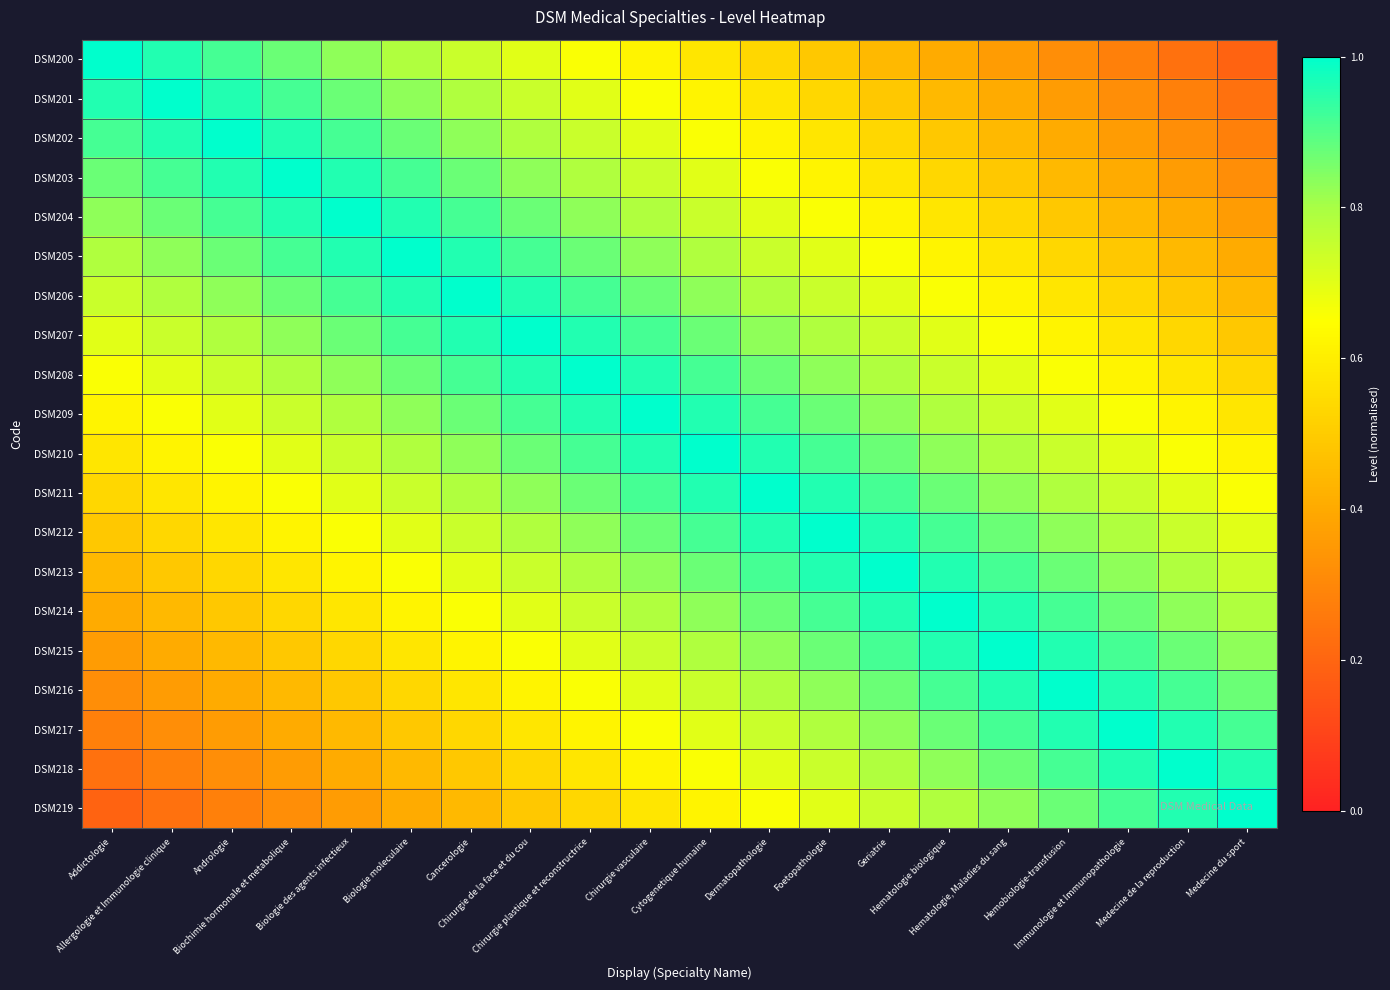

Reading right to left, transcribe all the data shown in this chart.

DSM200: Medecine du sport=0.2	Medecine de la reproduction=0.2	Immunologie et Immunopathologie=0.3	Hemobiologie-transfusion=0.3	Hematologie, Maladies du sang=0.4	Hematologie biologique=0.4	Geriatrie=0.4	Foetopathologie=0.5	Dermatopathologie=0.5	Cytogenetique humaine=0.6	Chirurgie vasculaire=0.6	Chirurgie plastique et reconstructrice=0.7	Chirurgie de la face et du cou=0.7	Cancerologie=0.7	Biologie moleculaire=0.8	Biologie des agents infectieux=0.8	Biochimie hormonale et metabolique=0.9	Andrologie=0.9	Allergologie et Immunologie clinique=1.0	Addictologie=1.0
DSM201: Medecine du sport=0.2	Medecine de la reproduction=0.3	Immunologie et Immunopathologie=0.3	Hemobiologie-transfusion=0.4	Hematologie, Maladies du sang=0.4	Hematologie biologique=0.4	Geriatrie=0.5	Foetopathologie=0.5	Dermatopathologie=0.6	Cytogenetique humaine=0.6	Chirurgie vasculaire=0.7	Chirurgie plastique et reconstructrice=0.7	Chirurgie de la face et du cou=0.7	Cancerologie=0.8	Biologie moleculaire=0.8	Biologie des agents infectieux=0.9	Biochimie hormonale et metabolique=0.9	Andrologie=1.0	Allergologie et Immunologie clinique=1.0	Addictologie=1.0
DSM202: Medecine du sport=0.3	Medecine de la reproduction=0.3	Immunologie et Immunopathologie=0.4	Hemobiologie-transfusion=0.4	Hematologie, Maladies du sang=0.4	Hematologie biologique=0.5	Geriatrie=0.5	Foetopathologie=0.6	Dermatopathologie=0.6	Cytogenetique humaine=0.7	Chirurgie vasculaire=0.7	Chirurgie plastique et reconstructrice=0.7	Chirurgie de la face et du cou=0.8	Cancerologie=0.8	Biologie moleculaire=0.9	Biologie des agents infectieux=0.9	Biochimie hormonale et metabolique=1.0	Andrologie=1.0	Allergologie et Immunologie clinique=1.0	Addictologie=0.9
DSM203: Medecine du sport=0.3	Medecine de la reproduction=0.4	Immunologie et Immunopathologie=0.4	Hemobiologie-transfusion=0.4	Hematologie, Maladies du sang=0.5	Hematologie biologique=0.5	Geriatrie=0.6	Foetopathologie=0.6	Dermatopathologie=0.7	Cytogenetique humaine=0.7	Chirurgie vasculaire=0.7	Chirurgie plastique et reconstructrice=0.8	Chirurgie de la face et du cou=0.8	Cancerologie=0.9	Biologie moleculaire=0.9	Biologie des agents infectieux=1.0	Biochimie hormonale et metabolique=1.0	Andrologie=1.0	Allergologie et Immunologie clinique=0.9	Addictologie=0.9
DSM204: Medecine du sport=0.4	Medecine de la reproduction=0.4	Immunologie et Immunopathologie=0.4	Hemobiologie-transfusion=0.5	Hematologie, Maladies du sang=0.5	Hematologie biologique=0.6	Geriatrie=0.6	Foetopathologie=0.7	Dermatopathologie=0.7	Cytogenetique humaine=0.7	Chirurgie vasculaire=0.8	Chirurgie plastique et reconstructrice=0.8	Chirurgie de la face et du cou=0.9	Cancerologie=0.9	Biologie moleculaire=1.0	Biologie des agents infectieux=1.0	Biochimie hormonale et metabolique=1.0	Andrologie=0.9	Allergologie et Immunologie clinique=0.9	Addictologie=0.8
DSM205: Medecine du sport=0.4	Medecine de la reproduction=0.4	Immunologie et Immunopathologie=0.5	Hemobiologie-transfusion=0.5	Hematologie, Maladies du sang=0.6	Hematologie biologique=0.6	Geriatrie=0.7	Foetopathologie=0.7	Dermatopathologie=0.7	Cytogenetique humaine=0.8	Chirurgie vasculaire=0.8	Chirurgie plastique et reconstructrice=0.9	Chirurgie de la face et du cou=0.9	Cancerologie=1.0	Biologie moleculaire=1.0	Biologie des agents infectieux=1.0	Biochimie hormonale et metabolique=0.9	Andrologie=0.9	Allergologie et Immunologie clinique=0.8	Addictologie=0.8
DSM206: Medecine du sport=0.4	Medecine de la reproduction=0.5	Immunologie et Immunopathologie=0.5	Hemobiologie-transfusion=0.6	Hematologie, Maladies du sang=0.6	Hematologie biologique=0.7	Geriatrie=0.7	Foetopathologie=0.7	Dermatopathologie=0.8	Cytogenetique humaine=0.8	Chirurgie vasculaire=0.9	Chirurgie plastique et reconstructrice=0.9	Chirurgie de la face et du cou=1.0	Cancerologie=1.0	Biologie moleculaire=1.0	Biologie des agents infectieux=0.9	Biochimie hormonale et metabolique=0.9	Andrologie=0.8	Allergologie et Immunologie clinique=0.8	Addictologie=0.7
DSM207: Medecine du sport=0.5	Medecine de la reproduction=0.5	Immunologie et Immunopathologie=0.6	Hemobiologie-transfusion=0.6	Hematologie, Maladies du sang=0.7	Hematologie biologique=0.7	Geriatrie=0.7	Foetopathologie=0.8	Dermatopathologie=0.8	Cytogenetique humaine=0.9	Chirurgie vasculaire=0.9	Chirurgie plastique et reconstructrice=1.0	Chirurgie de la face et du cou=1.0	Cancerologie=1.0	Biologie moleculaire=0.9	Biologie des agents infectieux=0.9	Biochimie hormonale et metabolique=0.8	Andrologie=0.8	Allergologie et Immunologie clinique=0.7	Addictologie=0.7
DSM208: Medecine du sport=0.5	Medecine de la reproduction=0.6	Immunologie et Immunopathologie=0.6	Hemobiologie-transfusion=0.7	Hematologie, Maladies du sang=0.7	Hematologie biologique=0.7	Geriatrie=0.8	Foetopathologie=0.8	Dermatopathologie=0.9	Cytogenetique humaine=0.9	Chirurgie vasculaire=1.0	Chirurgie plastique et reconstructrice=1.0	Chirurgie de la face et du cou=1.0	Cancerologie=0.9	Biologie moleculaire=0.9	Biologie des agents infectieux=0.8	Biochimie hormonale et metabolique=0.8	Andrologie=0.7	Allergologie et Immunologie clinique=0.7	Addictologie=0.7
DSM209: Medecine du sport=0.6	Medecine de la reproduction=0.6	Immunologie et Immunopathologie=0.7	Hemobiologie-transfusion=0.7	Hematologie, Maladies du sang=0.7	Hematologie biologique=0.8	Geriatrie=0.8	Foetopathologie=0.9	Dermatopathologie=0.9	Cytogenetique humaine=1.0	Chirurgie vasculaire=1.0	Chirurgie plastique et reconstructrice=1.0	Chirurgie de la face et du cou=0.9	Cancerologie=0.9	Biologie moleculaire=0.8	Biologie des agents infectieux=0.8	Biochimie hormonale et metabolique=0.7	Andrologie=0.7	Allergologie et Immunologie clinique=0.7	Addictologie=0.6
DSM210: Medecine du sport=0.6	Medecine de la reproduction=0.7	Immunologie et Immunopathologie=0.7	Hemobiologie-transfusion=0.7	Hematologie, Maladies du sang=0.8	Hematologie biologique=0.8	Geriatrie=0.9	Foetopathologie=0.9	Dermatopathologie=1.0	Cytogenetique humaine=1.0	Chirurgie vasculaire=1.0	Chirurgie plastique et reconstructrice=0.9	Chirurgie de la face et du cou=0.9	Cancerologie=0.8	Biologie moleculaire=0.8	Biologie des agents infectieux=0.7	Biochimie hormonale et metabolique=0.7	Andrologie=0.7	Allergologie et Immunologie clinique=0.6	Addictologie=0.6
DSM211: Medecine du sport=0.7	Medecine de la reproduction=0.7	Immunologie et Immunopathologie=0.7	Hemobiologie-transfusion=0.8	Hematologie, Maladies du sang=0.8	Hematologie biologique=0.9	Geriatrie=0.9	Foetopathologie=1.0	Dermatopathologie=1.0	Cytogenetique humaine=1.0	Chirurgie vasculaire=0.9	Chirurgie plastique et reconstructrice=0.9	Chirurgie de la face et du cou=0.8	Cancerologie=0.8	Biologie moleculaire=0.7	Biologie des agents infectieux=0.7	Biochimie hormonale et metabolique=0.7	Andrologie=0.6	Allergologie et Immunologie clinique=0.6	Addictologie=0.5
DSM212: Medecine du sport=0.7	Medecine de la reproduction=0.7	Immunologie et Immunopathologie=0.8	Hemobiologie-transfusion=0.8	Hematologie, Maladies du sang=0.9	Hematologie biologique=0.9	Geriatrie=1.0	Foetopathologie=1.0	Dermatopathologie=1.0	Cytogenetique humaine=0.9	Chirurgie vasculaire=0.9	Chirurgie plastique et reconstructrice=0.8	Chirurgie de la face et du cou=0.8	Cancerologie=0.7	Biologie moleculaire=0.7	Biologie des agents infectieux=0.7	Biochimie hormonale et metabolique=0.6	Andrologie=0.6	Allergologie et Immunologie clinique=0.5	Addictologie=0.5
DSM213: Medecine du sport=0.7	Medecine de la reproduction=0.8	Immunologie et Immunopathologie=0.8	Hemobiologie-transfusion=0.9	Hematologie, Maladies du sang=0.9	Hematologie biologique=1.0	Geriatrie=1.0	Foetopathologie=1.0	Dermatopathologie=0.9	Cytogenetique humaine=0.9	Chirurgie vasculaire=0.8	Chirurgie plastique et reconstructrice=0.8	Chirurgie de la face et du cou=0.7	Cancerologie=0.7	Biologie moleculaire=0.7	Biologie des agents infectieux=0.6	Biochimie hormonale et metabolique=0.6	Andrologie=0.5	Allergologie et Immunologie clinique=0.5	Addictologie=0.4
DSM214: Medecine du sport=0.8	Medecine de la reproduction=0.8	Immunologie et Immunopathologie=0.9	Hemobiologie-transfusion=0.9	Hematologie, Maladies du sang=1.0	Hematologie biologique=1.0	Geriatrie=1.0	Foetopathologie=0.9	Dermatopathologie=0.9	Cytogenetique humaine=0.8	Chirurgie vasculaire=0.8	Chirurgie plastique et reconstructrice=0.7	Chirurgie de la face et du cou=0.7	Cancerologie=0.7	Biologie moleculaire=0.6	Biologie des agents infectieux=0.6	Biochimie hormonale et metabolique=0.5	Andrologie=0.5	Allergologie et Immunologie clinique=0.4	Addictologie=0.4
DSM215: Medecine du sport=0.8	Medecine de la reproduction=0.9	Immunologie et Immunopathologie=0.9	Hemobiologie-transfusion=1.0	Hematologie, Maladies du sang=1.0	Hematologie biologique=1.0	Geriatrie=0.9	Foetopathologie=0.9	Dermatopathologie=0.8	Cytogenetique humaine=0.8	Chirurgie vasculaire=0.7	Chirurgie plastique et reconstructrice=0.7	Chirurgie de la face et du cou=0.7	Cancerologie=0.6	Biologie moleculaire=0.6	Biologie des agents infectieux=0.5	Biochimie hormonale et metabolique=0.5	Andrologie=0.4	Allergologie et Immunologie clinique=0.4	Addictologie=0.4
DSM216: Medecine du sport=0.9	Medecine de la reproduction=0.9	Immunologie et Immunopathologie=1.0	Hemobiologie-transfusion=1.0	Hematologie, Maladies du sang=1.0	Hematologie biologique=0.9	Geriatrie=0.9	Foetopathologie=0.8	Dermatopathologie=0.8	Cytogenetique humaine=0.7	Chirurgie vasculaire=0.7	Chirurgie plastique et reconstructrice=0.7	Chirurgie de la face et du cou=0.6	Cancerologie=0.6	Biologie moleculaire=0.5	Biologie des agents infectieux=0.5	Biochimie hormonale et metabolique=0.4	Andrologie=0.4	Allergologie et Immunologie clinique=0.4	Addictologie=0.3
DSM217: Medecine du sport=0.9	Medecine de la reproduction=1.0	Immunologie et Immunopathologie=1.0	Hemobiologie-transfusion=1.0	Hematologie, Maladies du sang=0.9	Hematologie biologique=0.9	Geriatrie=0.8	Foetopathologie=0.8	Dermatopathologie=0.7	Cytogenetique humaine=0.7	Chirurgie vasculaire=0.7	Chirurgie plastique et reconstructrice=0.6	Chirurgie de la face et du cou=0.6	Cancerologie=0.5	Biologie moleculaire=0.5	Biologie des agents infectieux=0.4	Biochimie hormonale et metabolique=0.4	Andrologie=0.4	Allergologie et Immunologie clinique=0.3	Addictologie=0.3
DSM218: Medecine du sport=1.0	Medecine de la reproduction=1.0	Immunologie et Immunopathologie=1.0	Hemobiologie-transfusion=0.9	Hematologie, Maladies du sang=0.9	Hematologie biologique=0.8	Geriatrie=0.8	Foetopathologie=0.7	Dermatopathologie=0.7	Cytogenetique humaine=0.7	Chirurgie vasculaire=0.6	Chirurgie plastique et reconstructrice=0.6	Chirurgie de la face et du cou=0.5	Cancerologie=0.5	Biologie moleculaire=0.4	Biologie des agents infectieux=0.4	Biochimie hormonale et metabolique=0.4	Andrologie=0.3	Allergologie et Immunologie clinique=0.3	Addictologie=0.2
DSM219: Medecine du sport=1.0	Medecine de la reproduction=1.0	Immunologie et Immunopathologie=0.9	Hemobiologie-transfusion=0.9	Hematologie, Maladies du sang=0.8	Hematologie biologique=0.8	Geriatrie=0.7	Foetopathologie=0.7	Dermatopathologie=0.7	Cytogenetique humaine=0.6	Chirurgie vasculaire=0.6	Chirurgie plastique et reconstructrice=0.5	Chirurgie de la face et du cou=0.5	Cancerologie=0.4	Biologie moleculaire=0.4	Biologie des agents infectieux=0.4	Biochimie hormonale et metabolique=0.3	Andrologie=0.3	Allergologie et Immunologie clinique=0.2	Addictologie=0.2